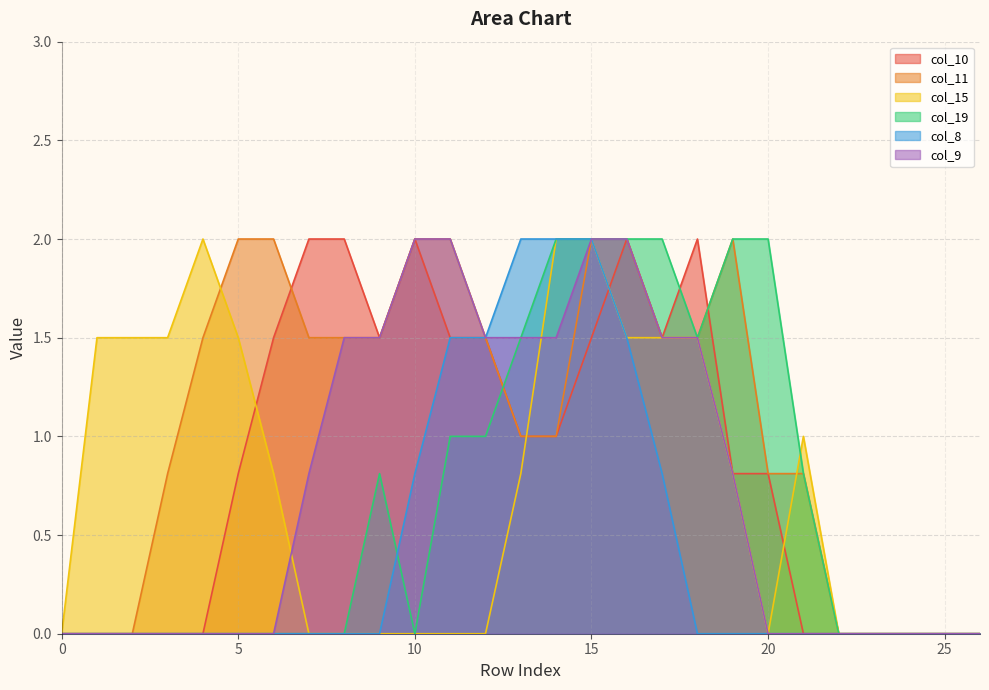

After their last crossing, which series has the higher values: col_10 or col_8?

col_10